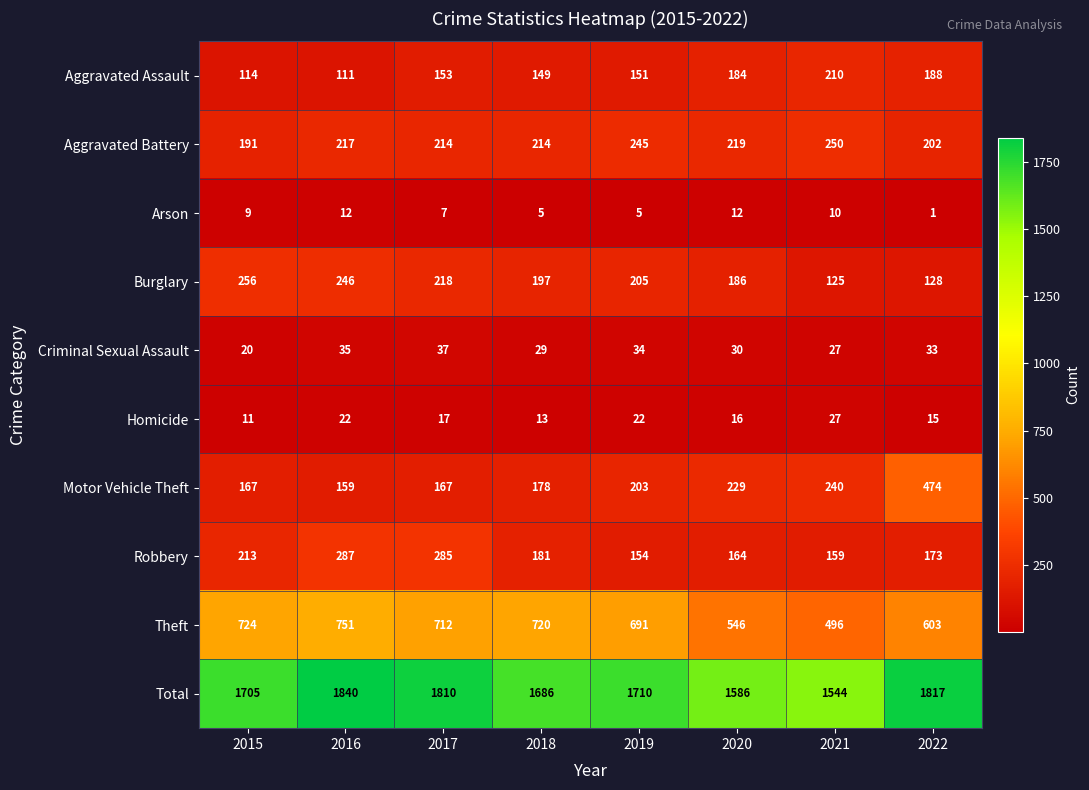

At how many categories does at least one series exceed 299?

8